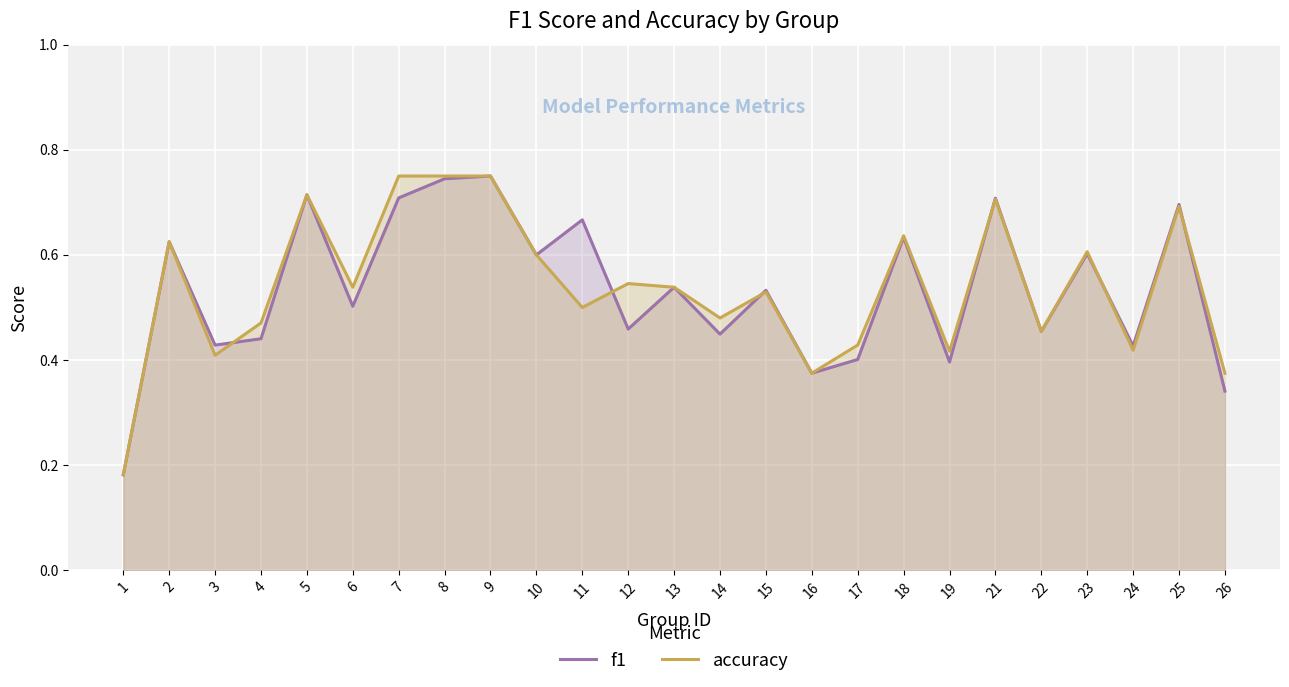

The value of accuracy at 4 is 0.5. True or false?

True